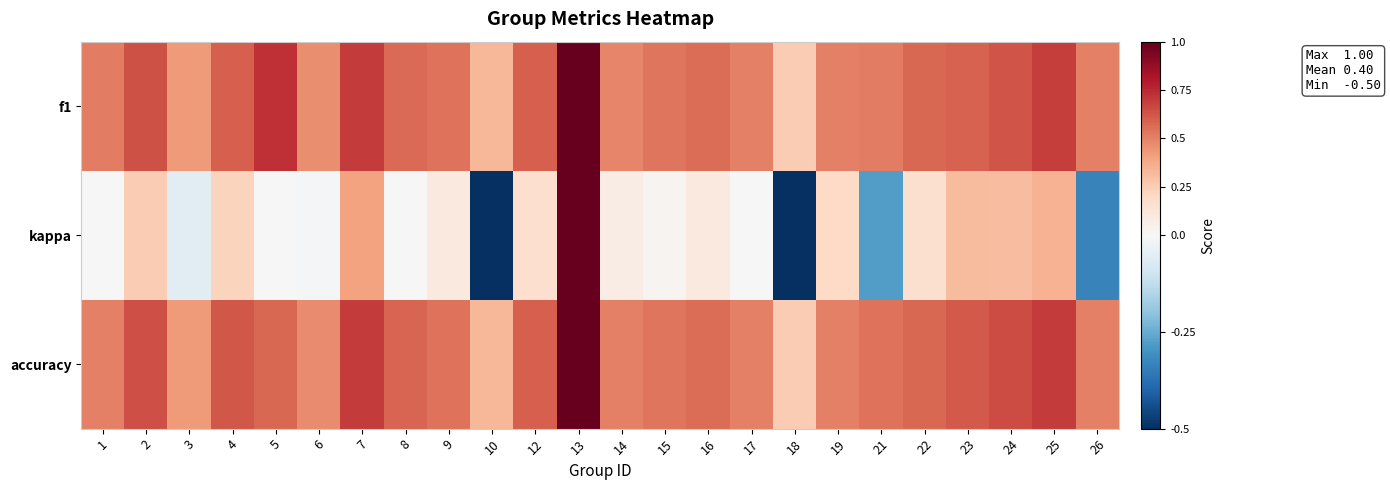

At how many categories does at least one series exceed 0?

24